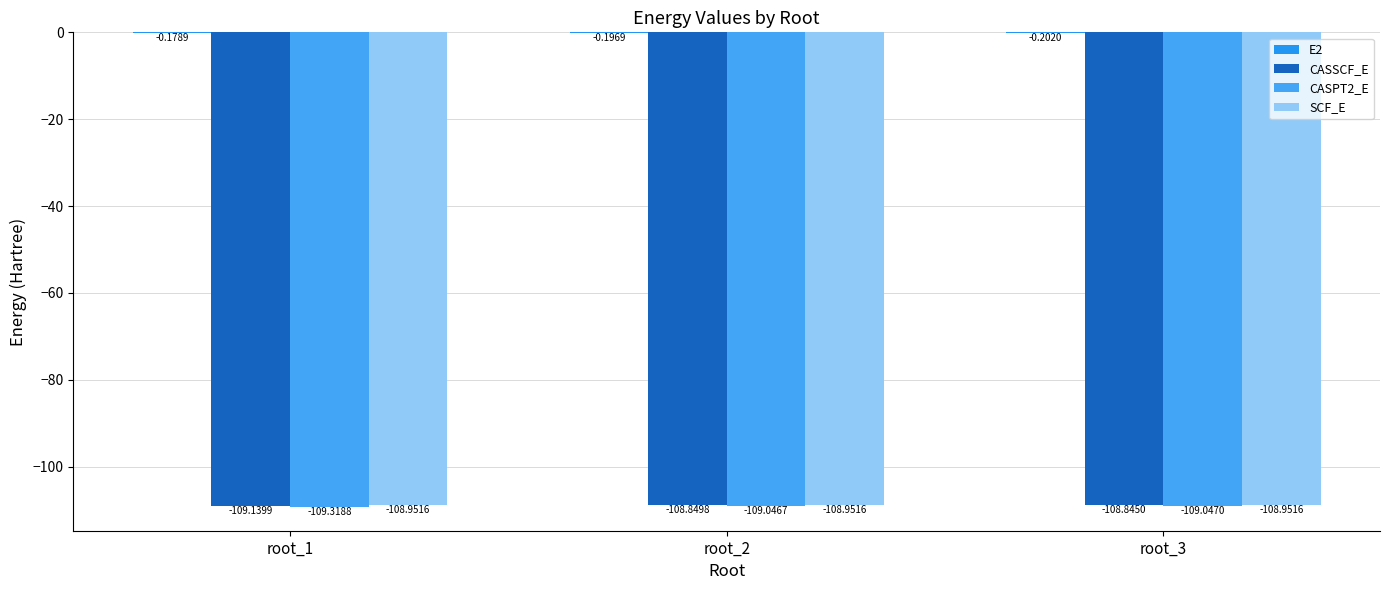

True or false: CASSCF_E has a value of -108.8 at root_2.

True